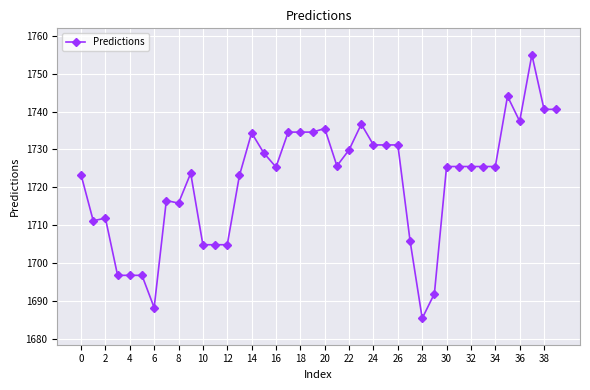

What is the minimum value shown in the chart?

1685.4